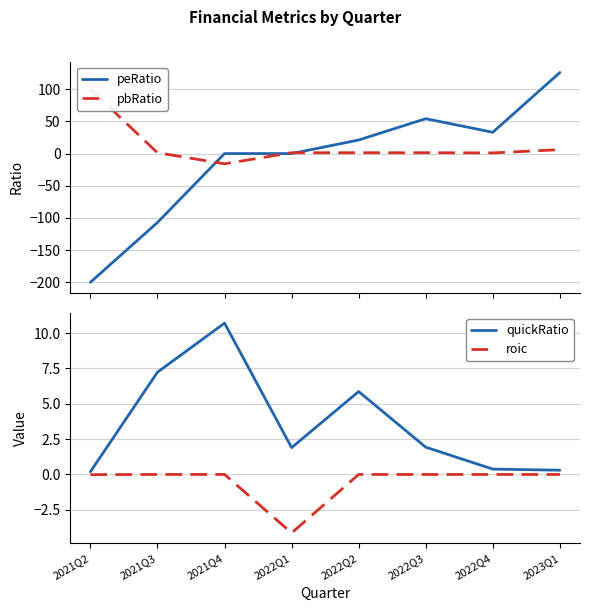

What are all the series names shown in the legend?

peRatio, pbRatio, quickRatio, roic